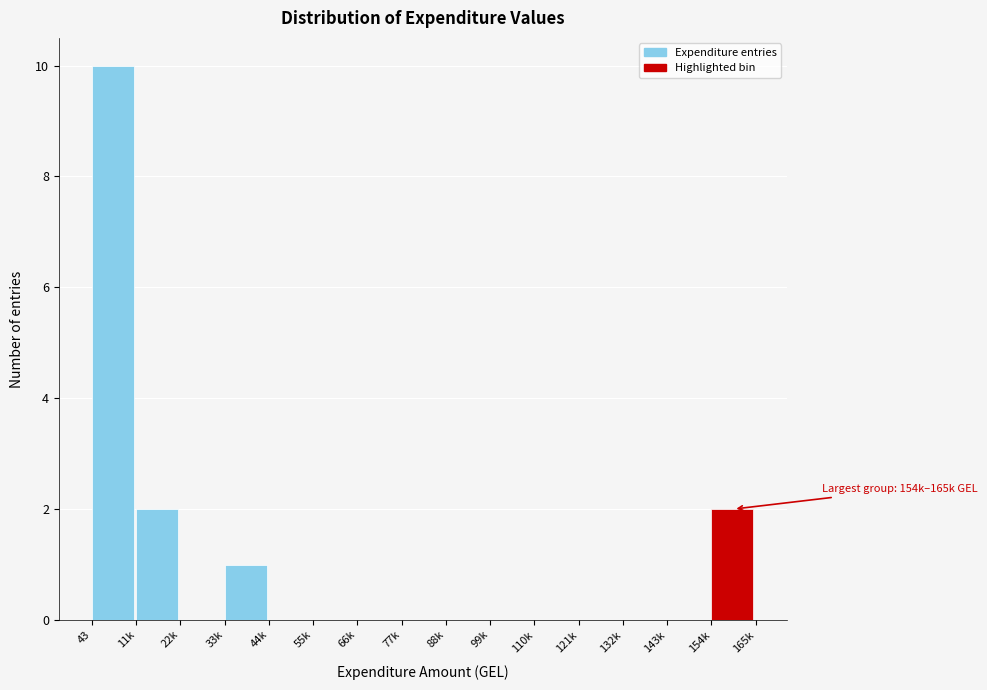

Reading left to right, transcribe all the data shown in this chart.

43=10	11k=2	22k=0	33k=1	44k=0	55k=0	66k=0	77k=0	88k=0	99k=0	110k=0	121k=0	132k=0	143k=0	154k=2